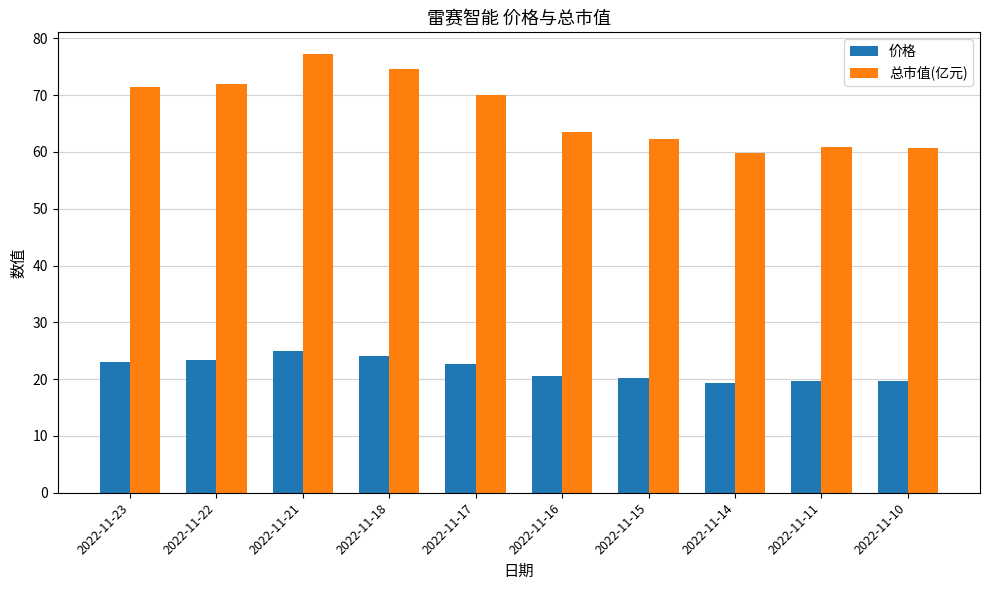

Between 2022-11-22 and 2022-11-21, which series saw the biggest shift?

总市值(亿元)